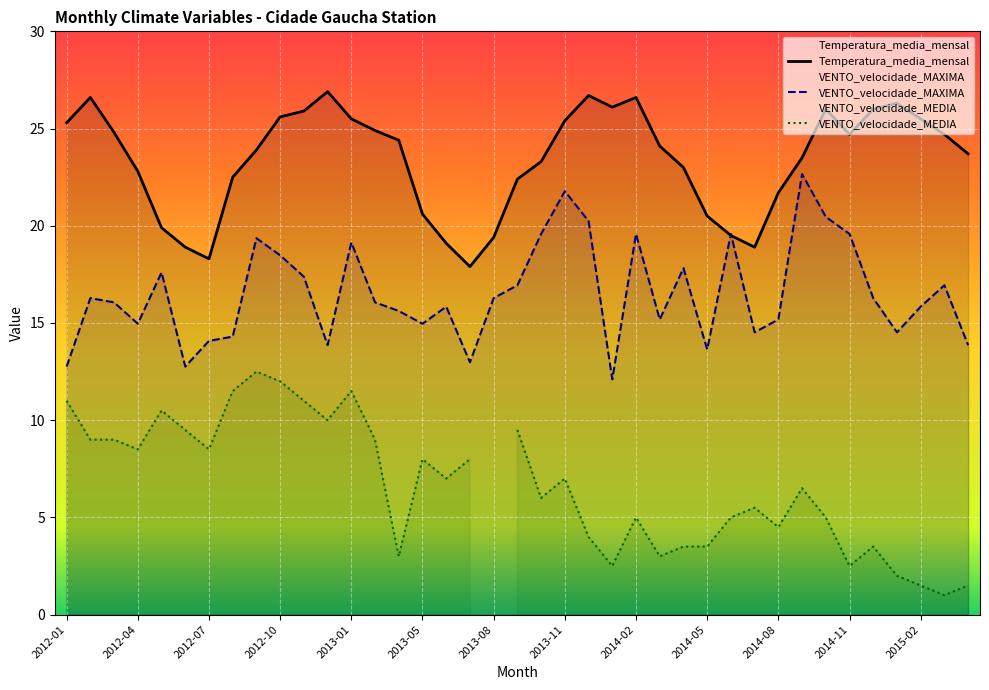

How many interior local valleys does the VENTO_velocidade_MAXIMA series have?

10